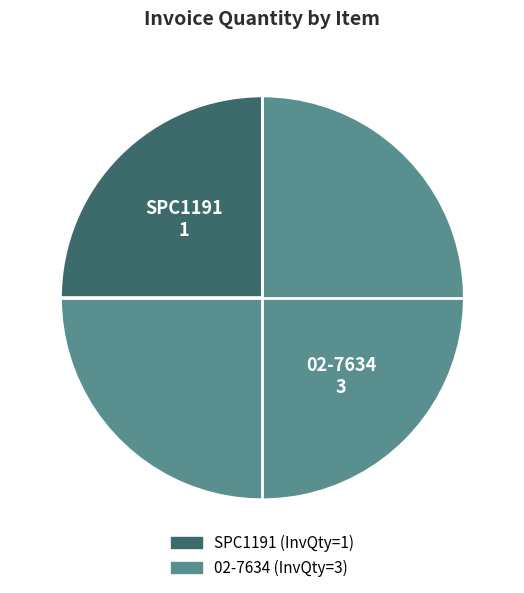

Approximately how many times larger is the value at 02-7634 compared to SPC1191?

3.0